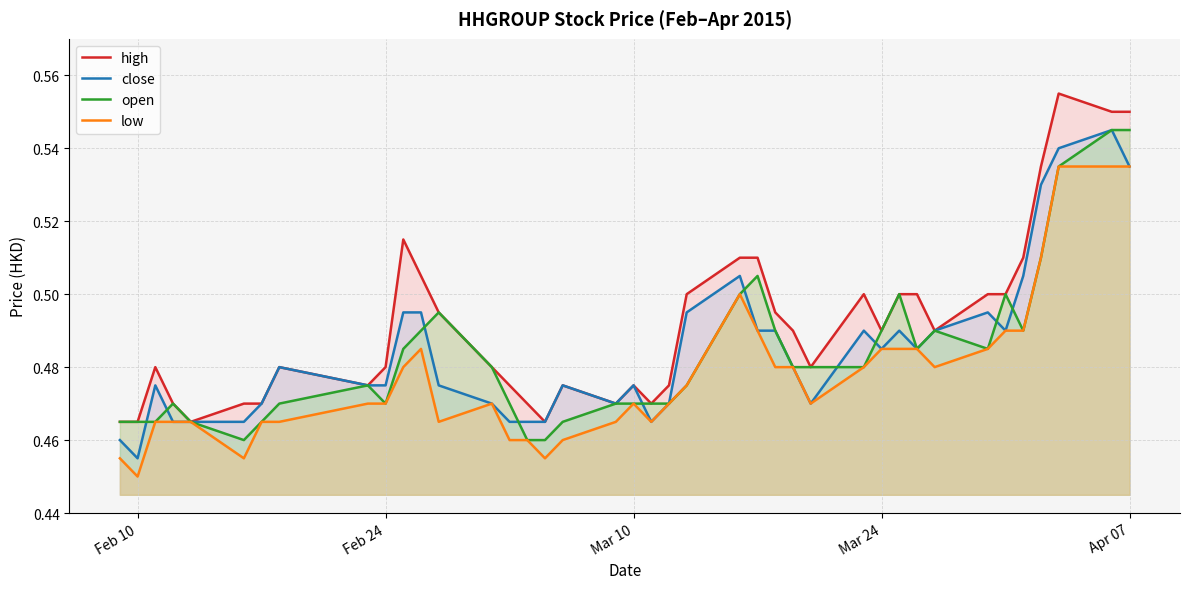

Where is low nearest to the value 0?

Feb 10